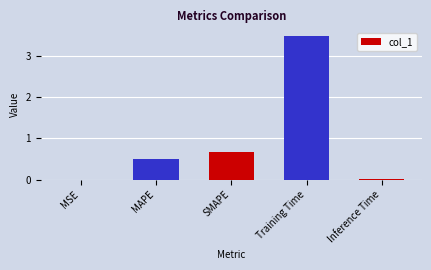

What is the difference between the values at Training Time and MSE?

3.5